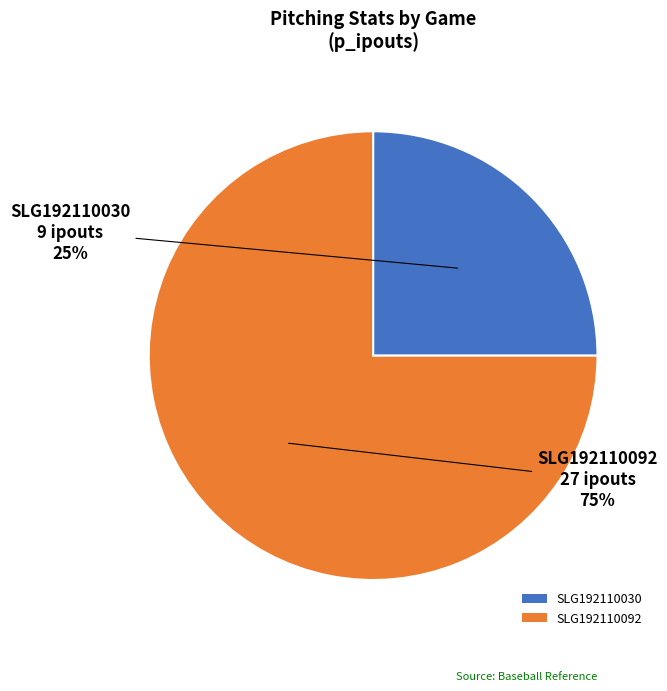

Is the sum of SLG192110030 and SLG192110092 greater than half?

Yes